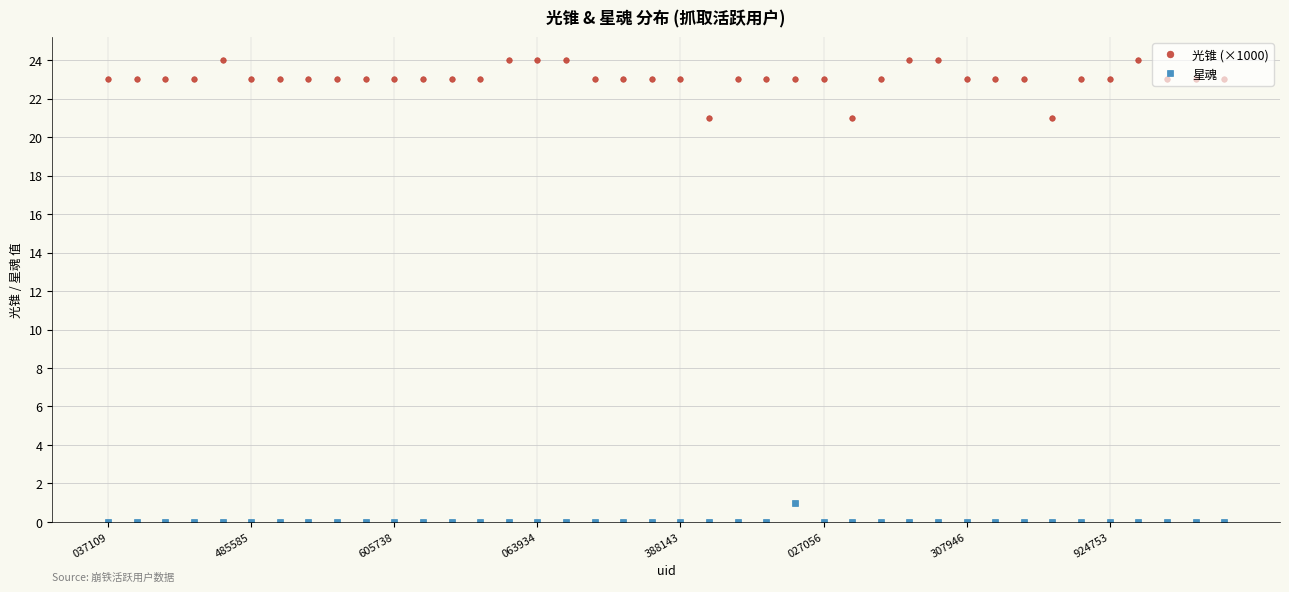

True or false: 光锥 (×1000) has more than 2 points higher than both neighbors.

True